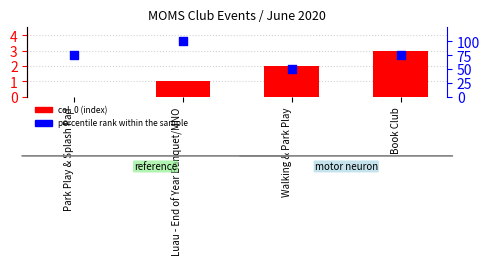

Which series contains the lowest Y value?

col_0 (index)